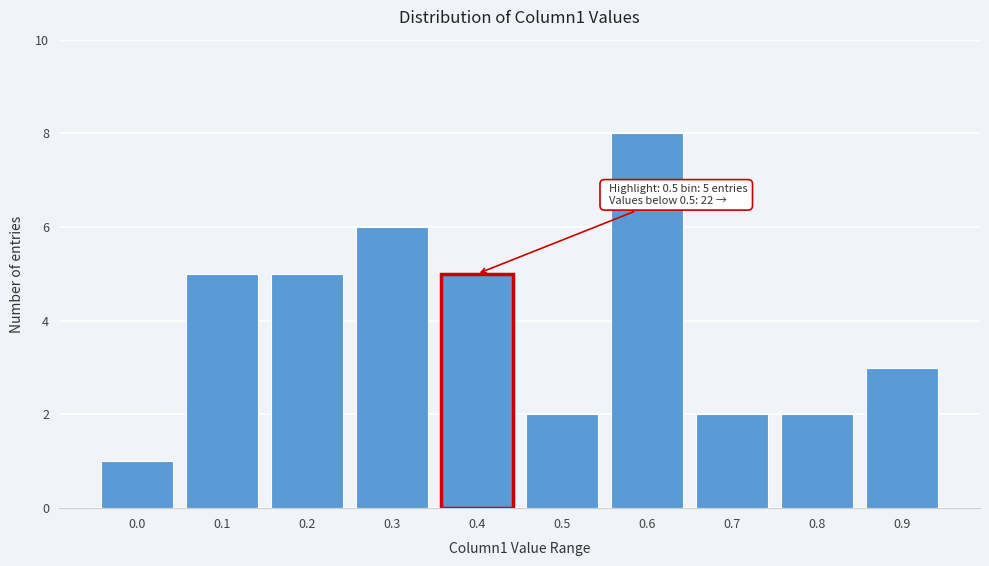

Reading right to left, extract all data points from this chart.

0.9=3	0.8=2	0.7=2	0.6=8	0.5=2	0.4=5	0.3=6	0.2=5	0.1=5	0.0=1